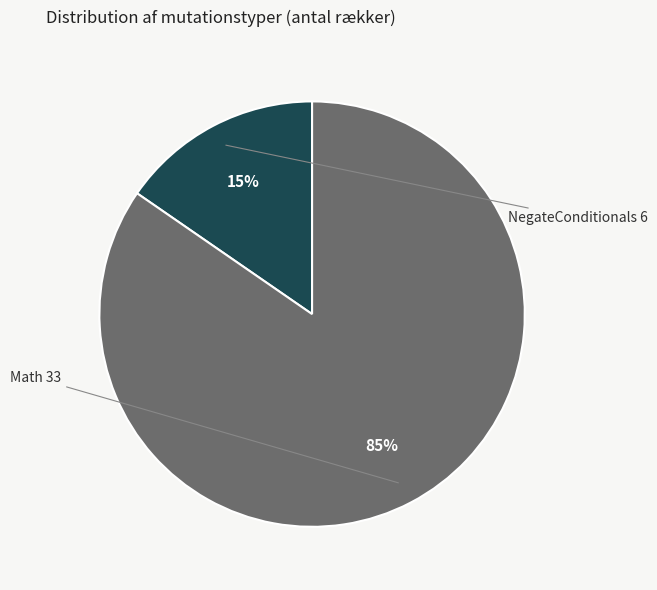

Does any single category account for the majority?

Yes